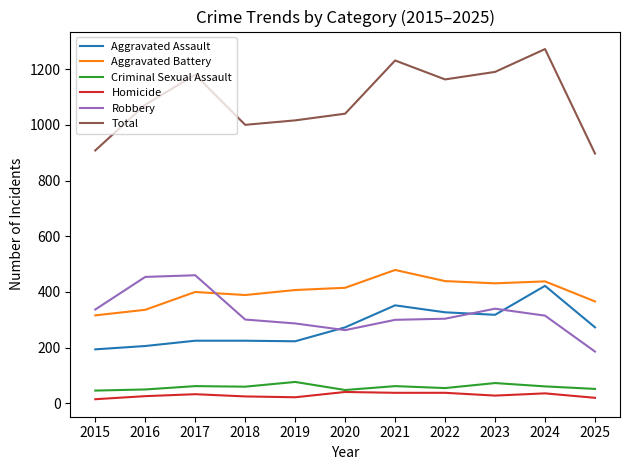

What is the maximum value shown in the chart?

1272